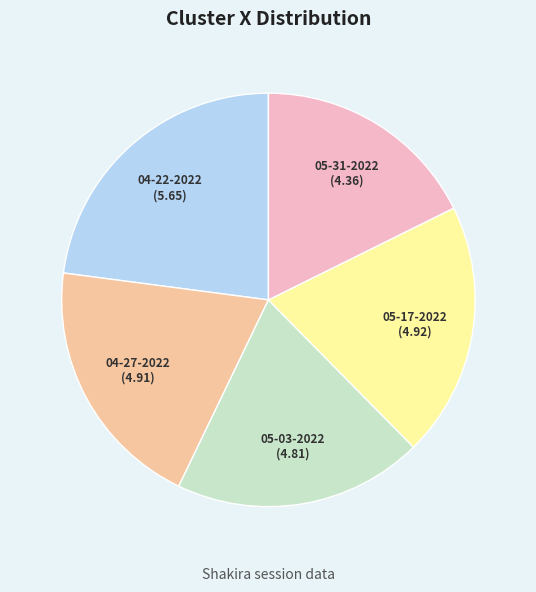

How many slices are in this pie chart?

5